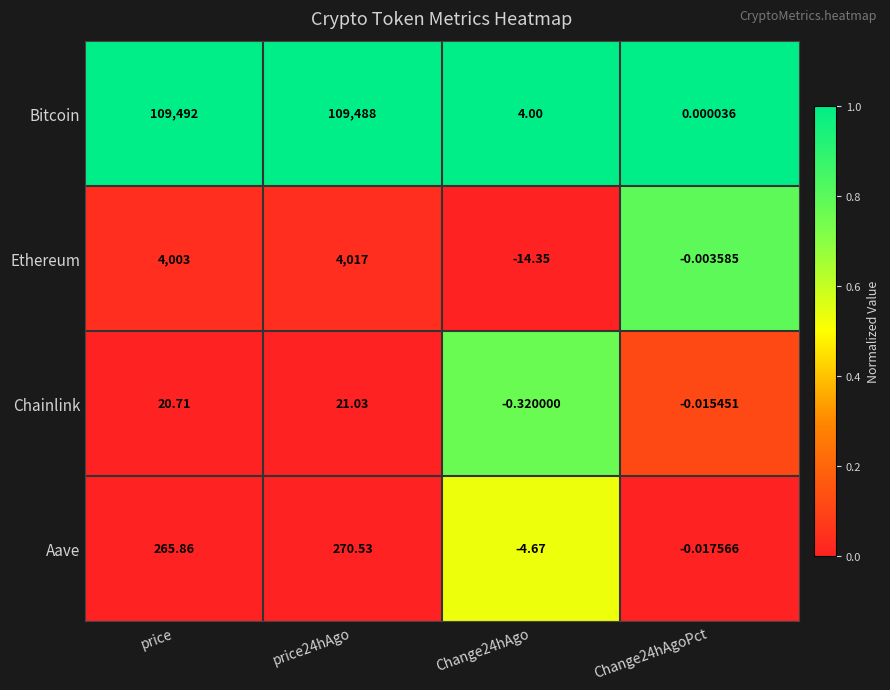

How many data points does each series have?

4